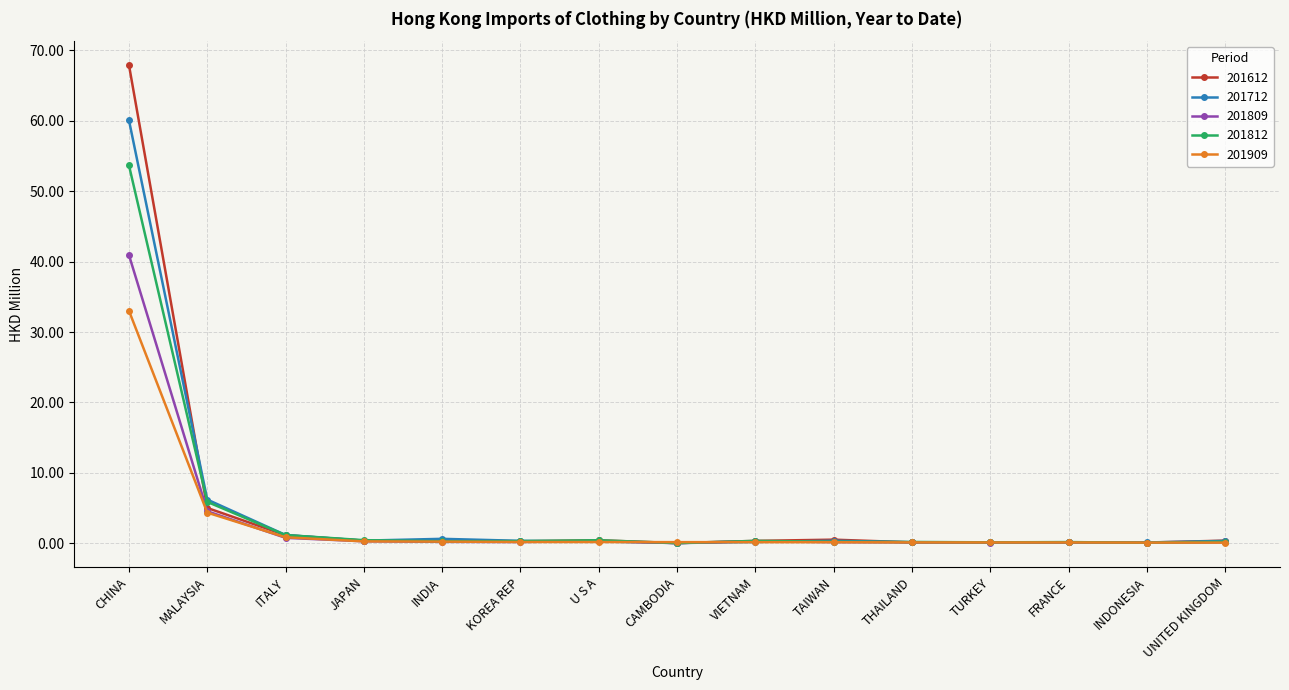

At which category is the sum across all series the highest?

CHINA